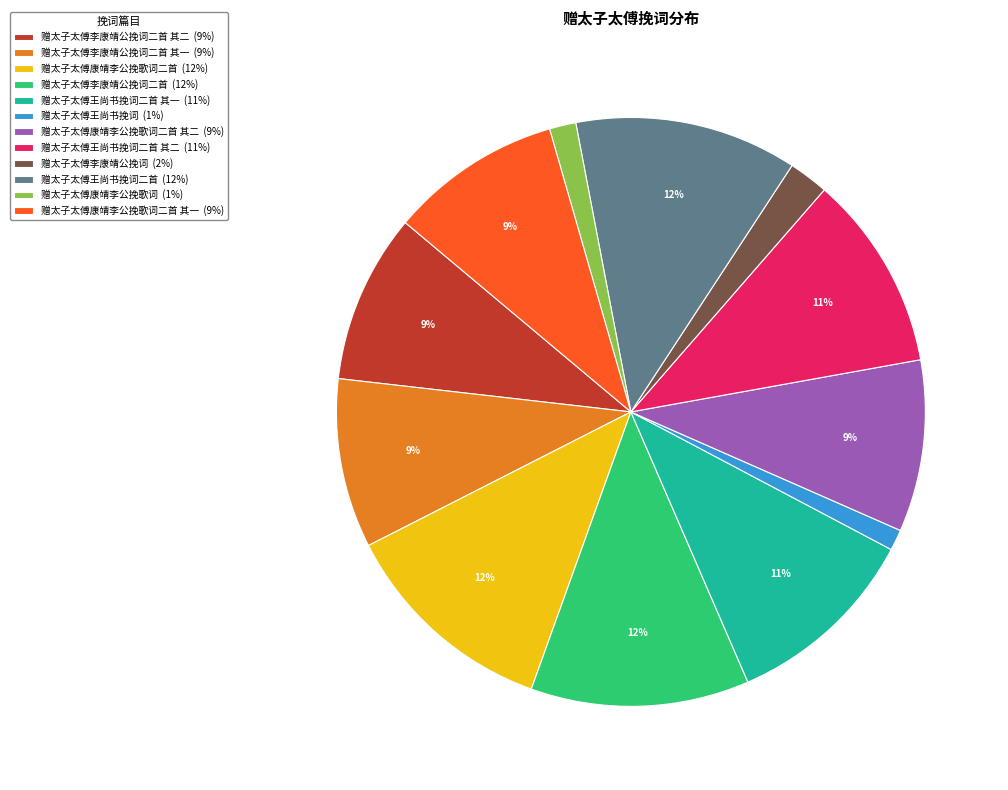

Count the number of slices in the pie.

12